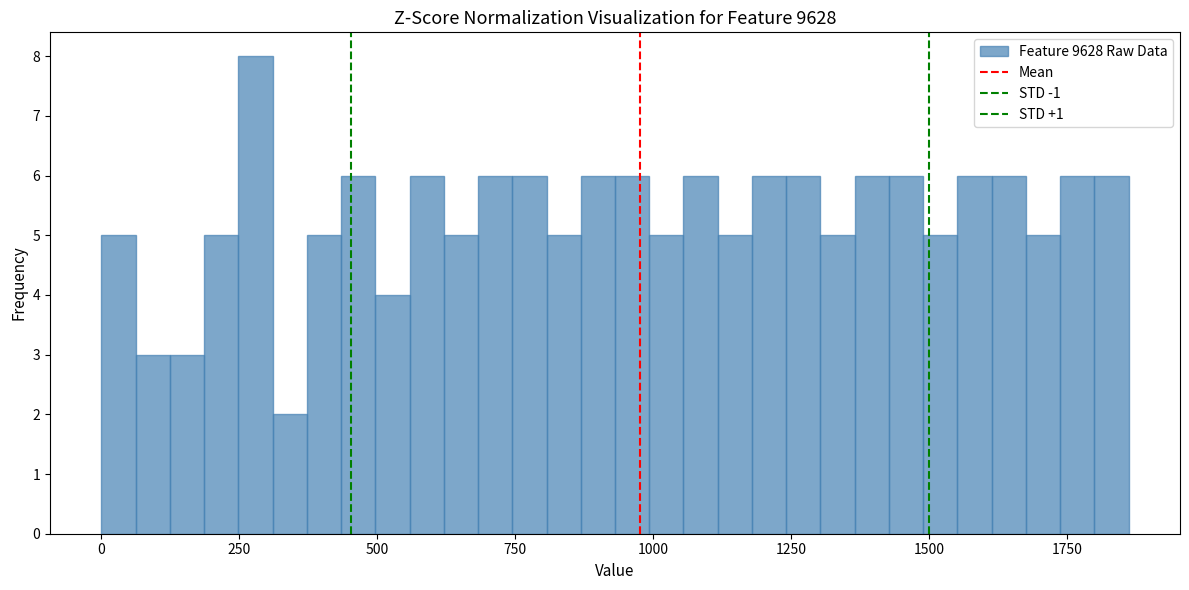

Read against the x-axis, roughly where is the centre of the tallest bar?

300